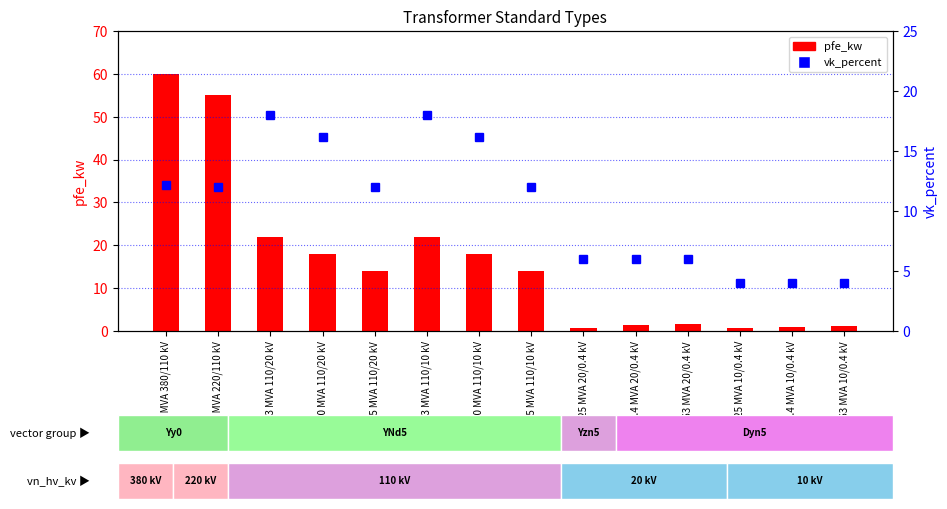

At which label does vk_percent first exceed 12?

160 MVA 380/110 kV